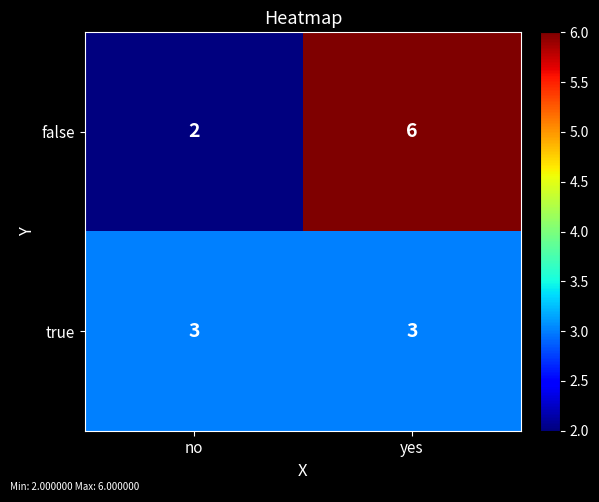

Reading left to right, list all the values displayed in this chart.

false: no=2	yes=6
true: no=3	yes=3